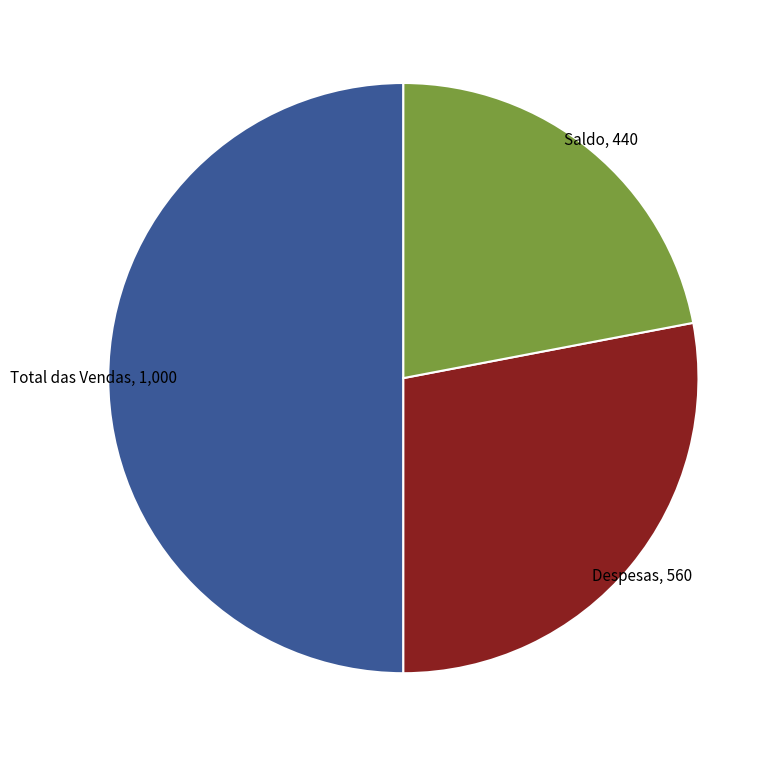

Which category has the biggest portion of the pie?

Total das Vendas